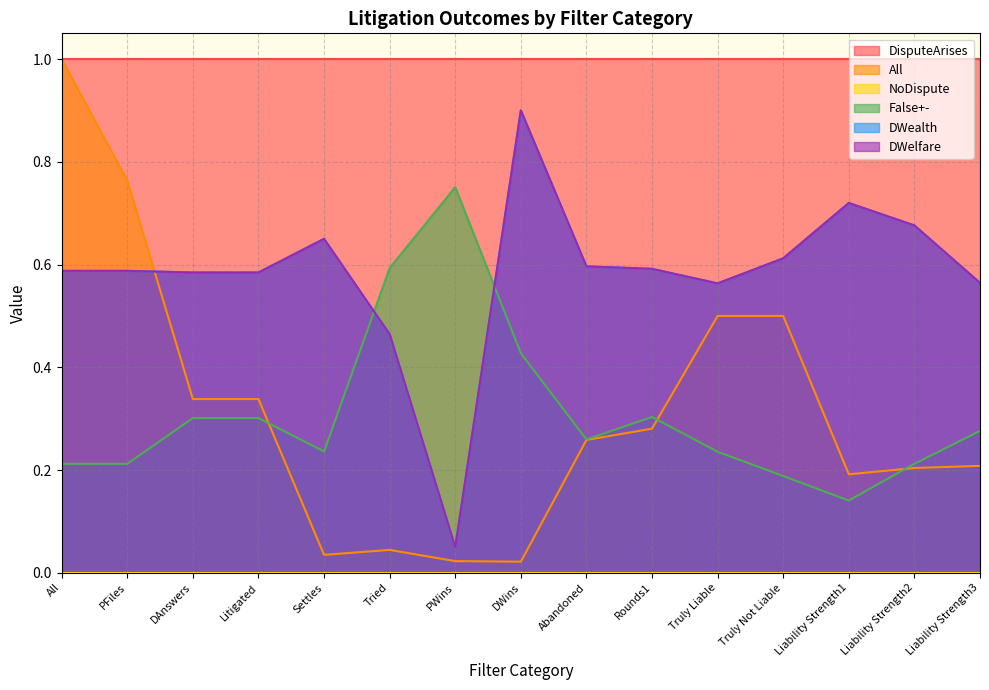

At which label is All closest to 0?

DWins